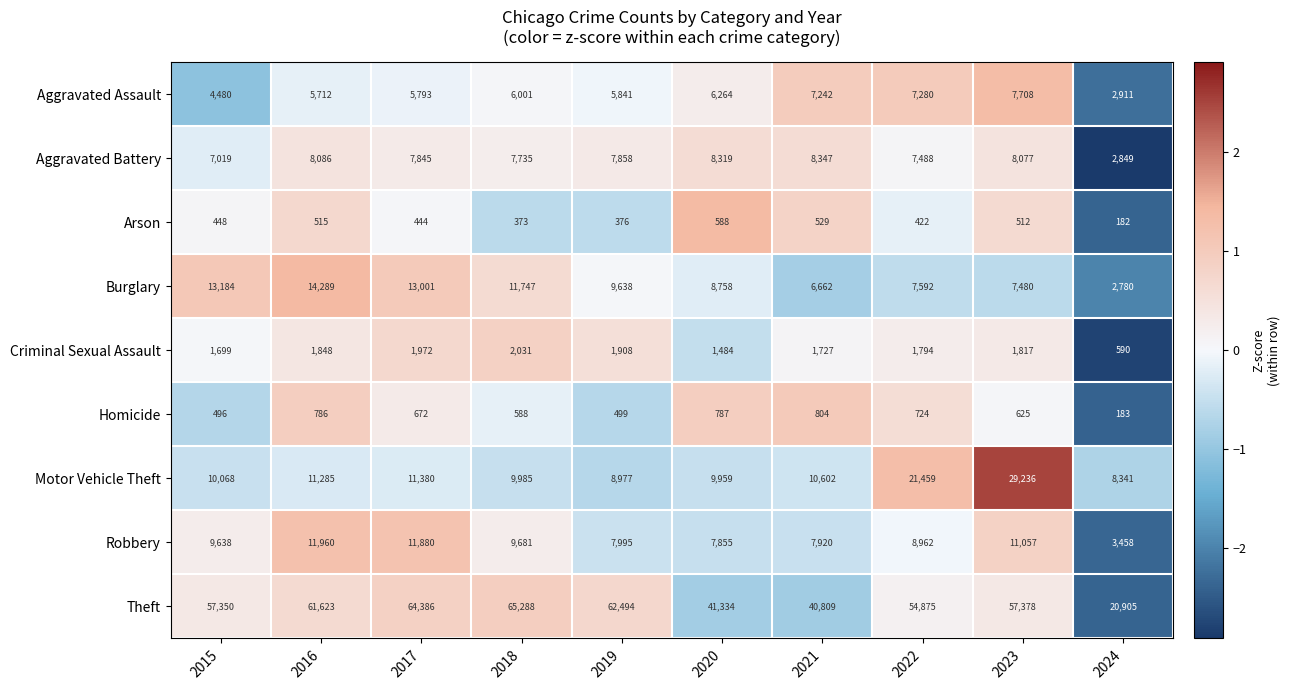

Count the number of categories in the chart.

10